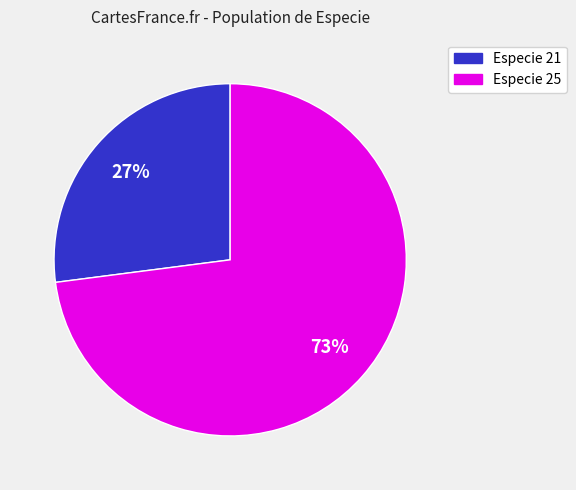

True or false: Especie 21 accounts for 27% of the total.

True